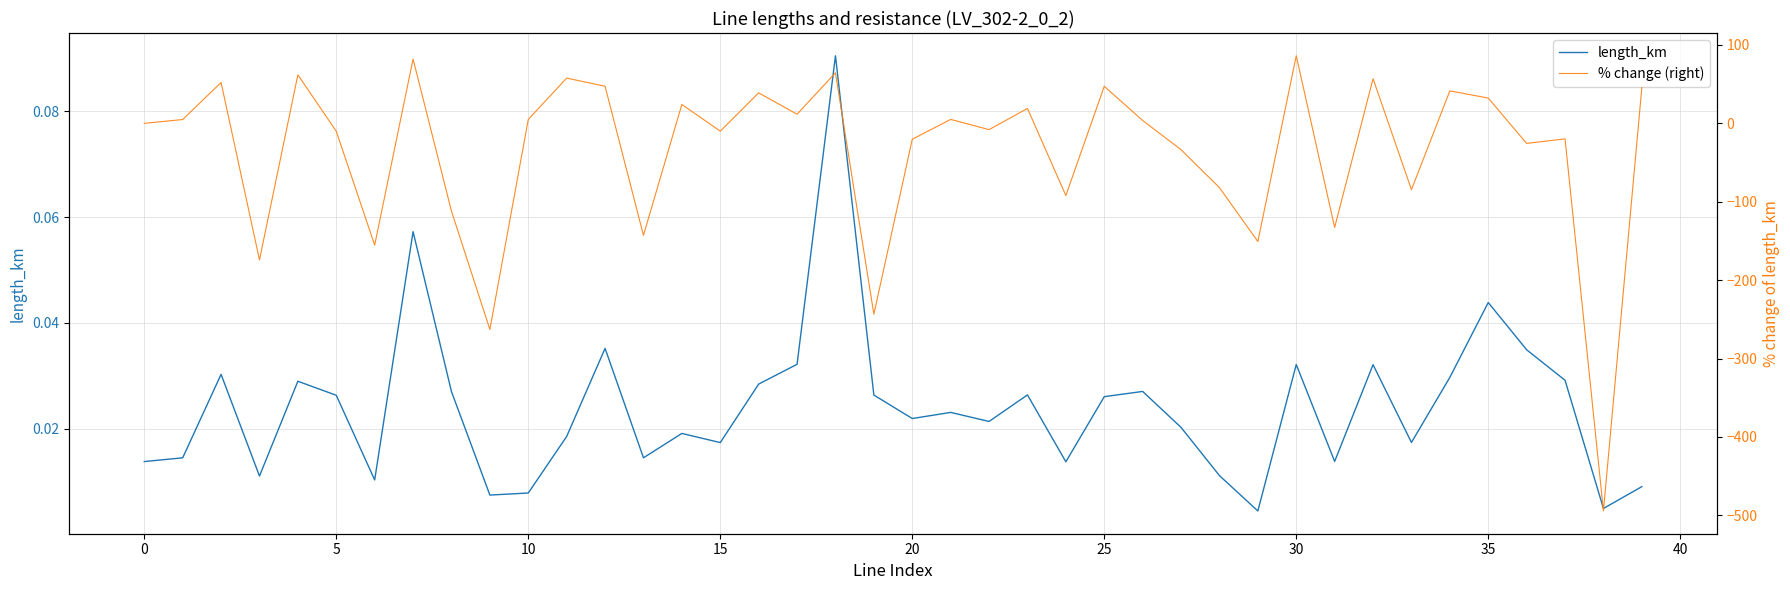

Is it true that % change (right) equals 19.9 at 17?

False